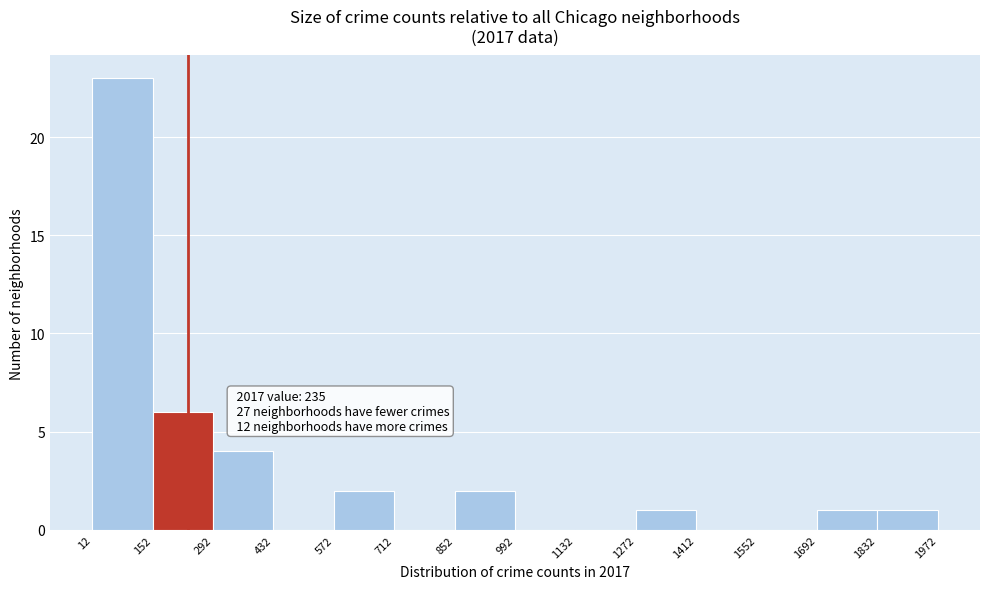

Over which range of the x-axis is the bar tallest?

12 to 152